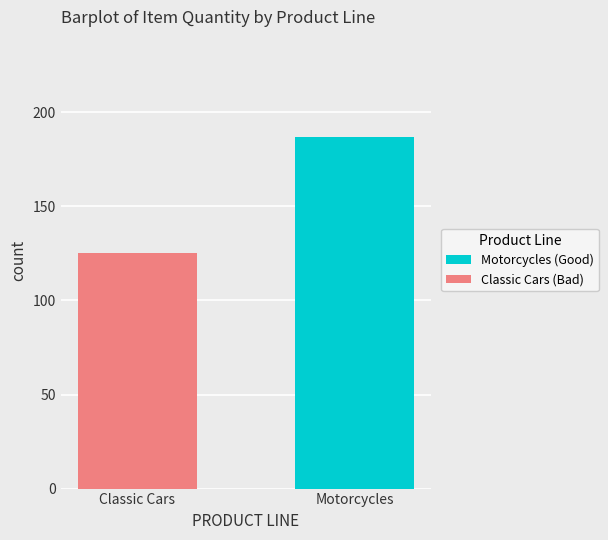

What is the sum of the Motorcycles (Good) values at Motorcycles and Classic Cars?

187